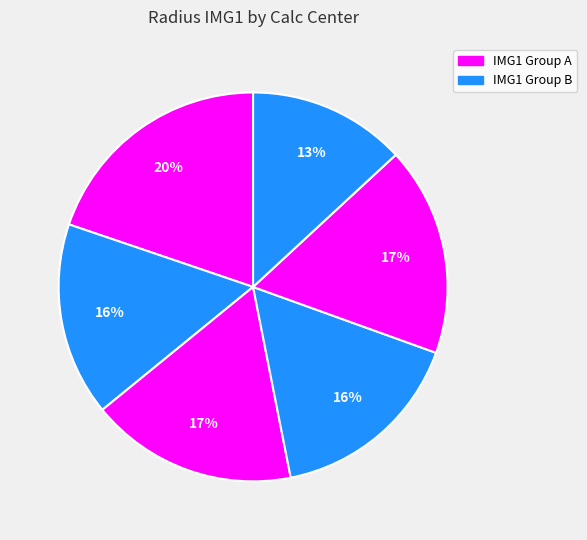

How many segments does this pie chart have?

6